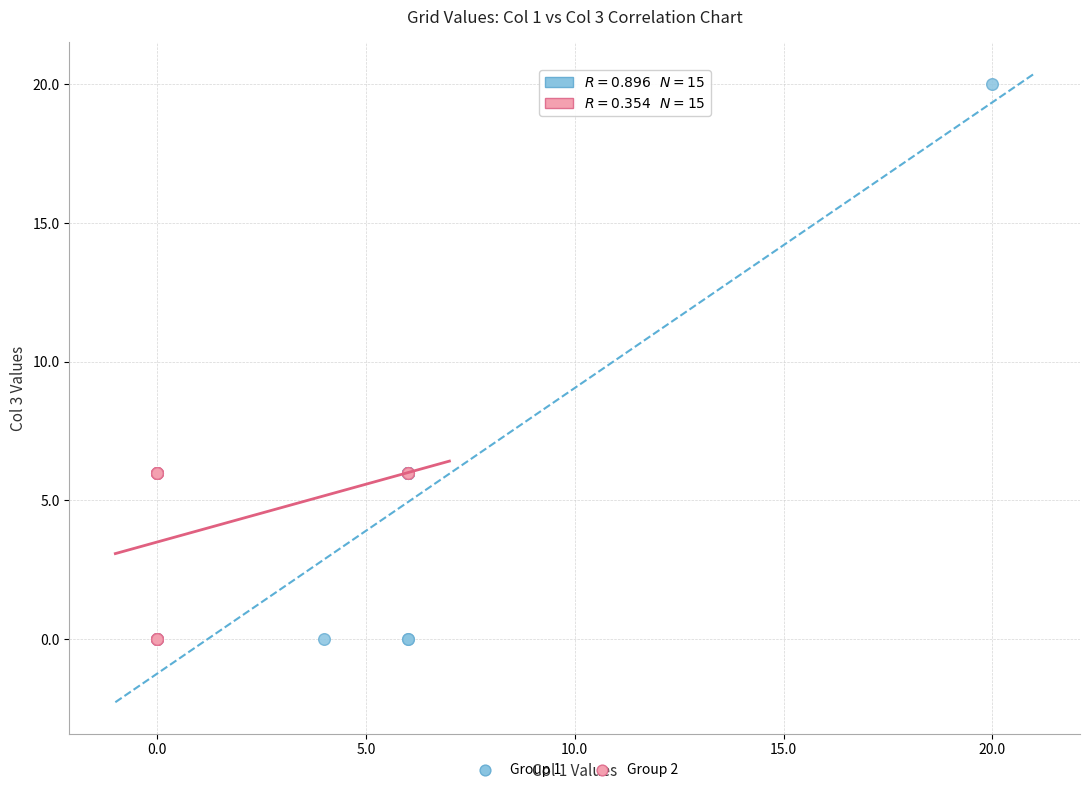

Which series reaches the maximum Y coordinate?

Group 1